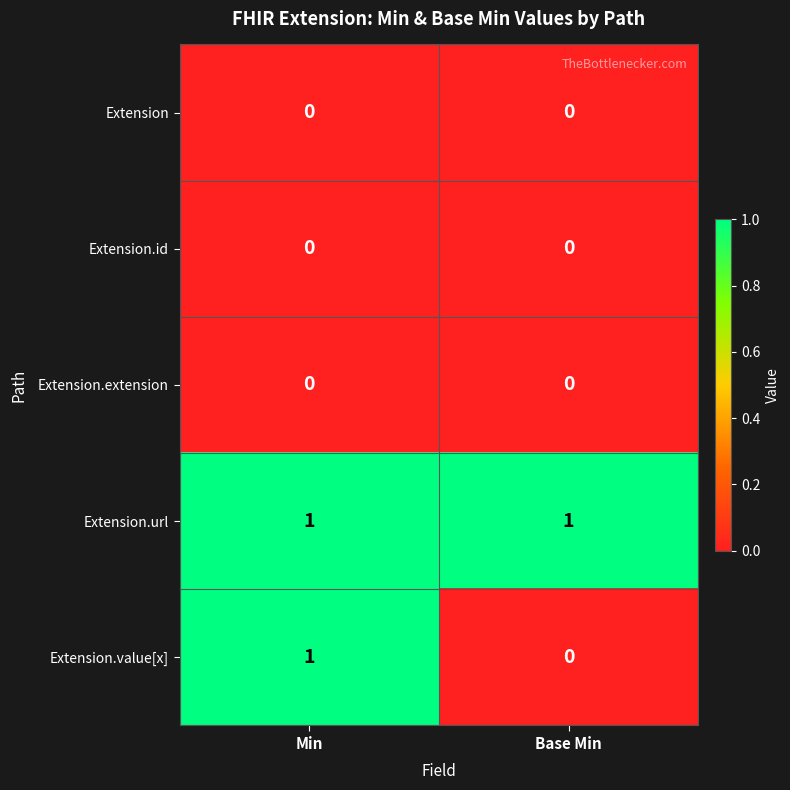

At which label does Extension.value[x] reach its minimum?

Base Min